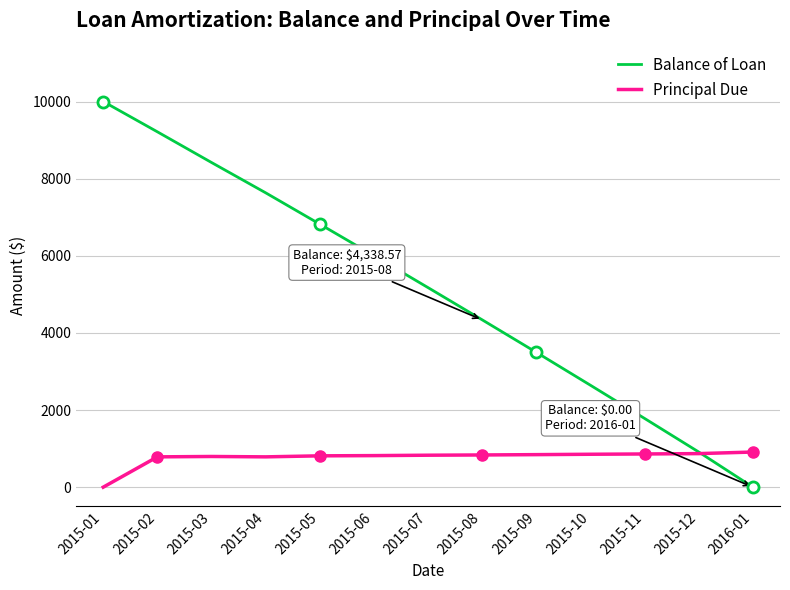

What is the approximate value of Balance of Loan at 2015-04?

7632.7